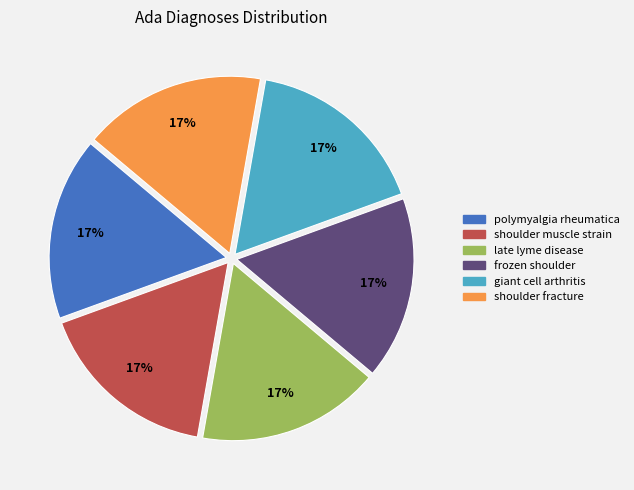

To the nearest percent, what is the combined percentage of giant cell arthritis and polymyalgia rheumatica?

33%